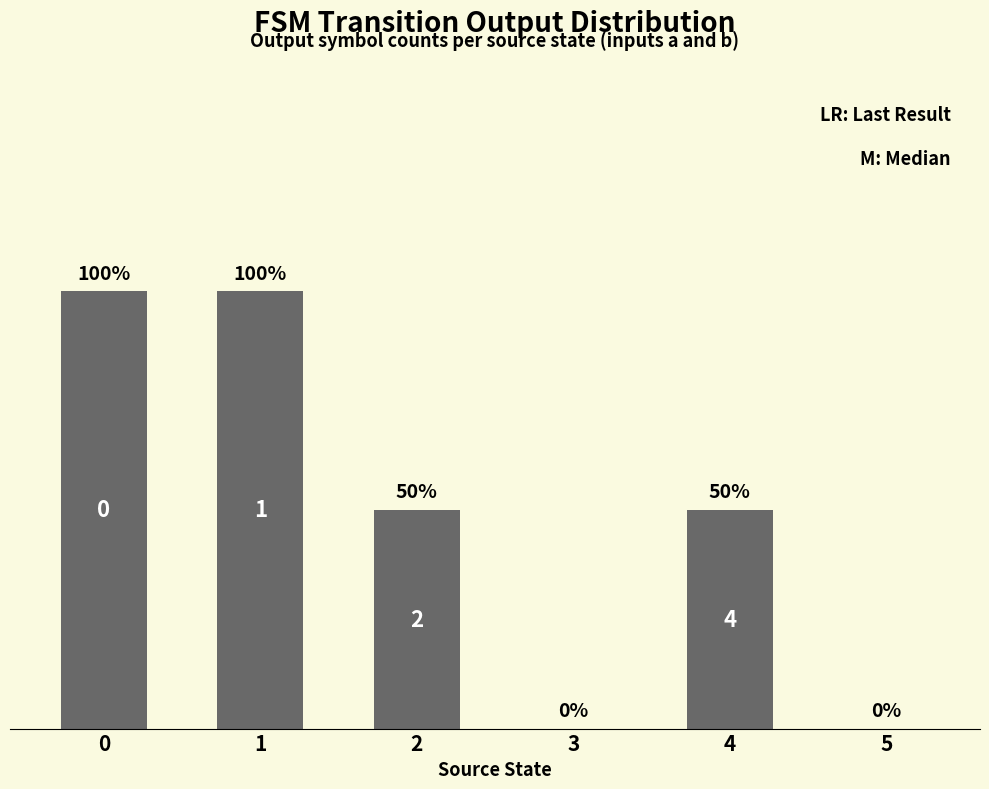

Are the bars grouped side by side (vs. stacked)?

No